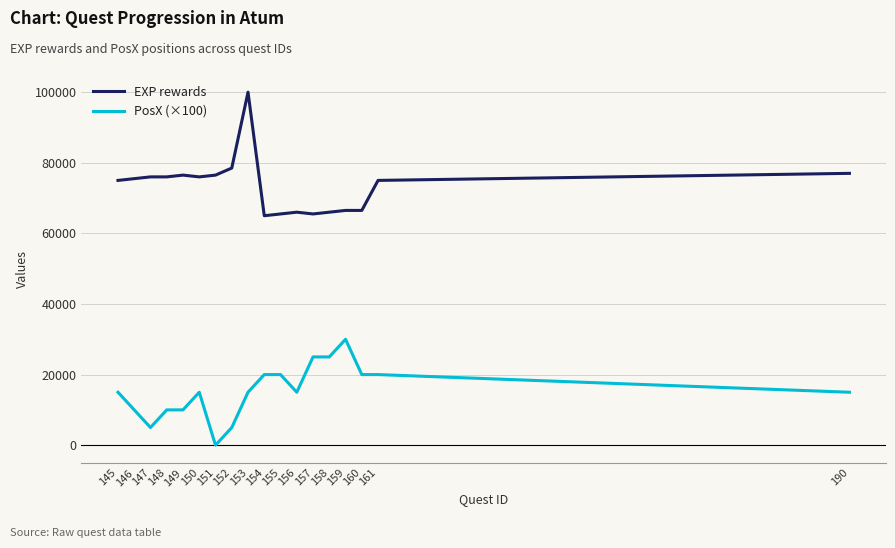

True or false: PosX (×100) and EXP rewards cross at least once.

False